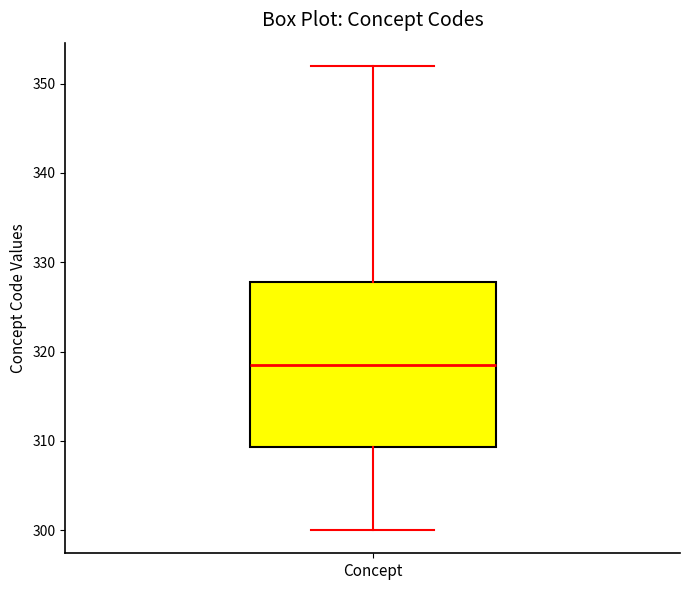

Where does the upper whisker of the box for Concept end on the y-axis? The values are not printed on the chart, so give them approximately, as read against the axis.

352